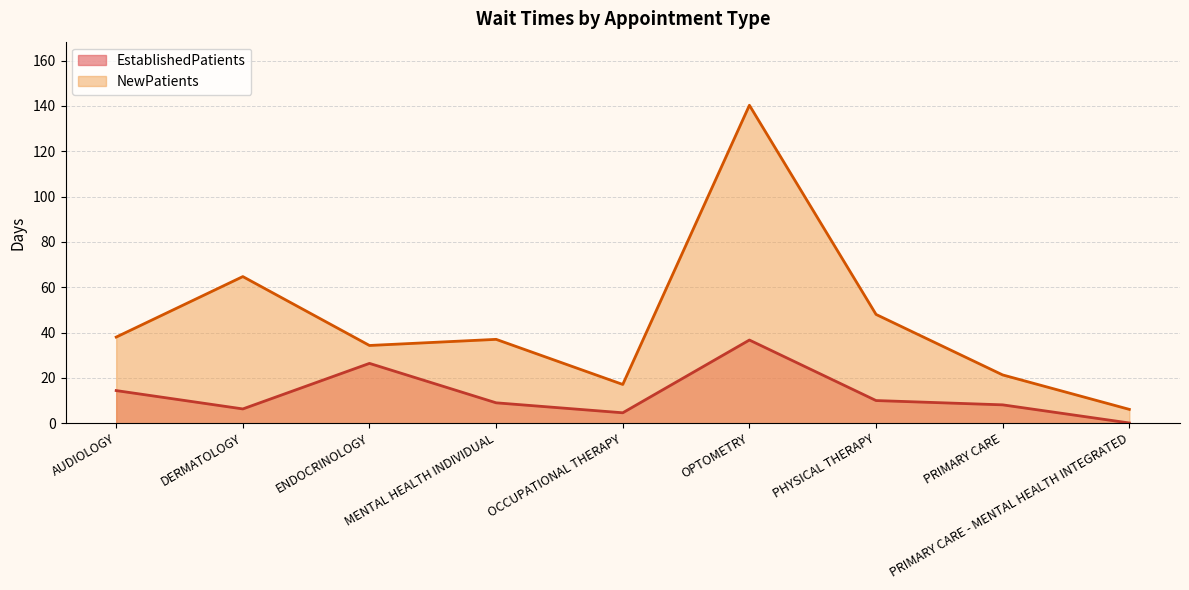

Reading left to right, extract all data points from this chart.

EstablishedPatients: AUDIOLOGY=14.4	DERMATOLOGY=6.3	ENDOCRINOLOGY=26.4	MENTAL HEALTH INDIVIDUAL=9.0	OCCUPATIONAL THERAPY=4.6	OPTOMETRY=36.7	PHYSICAL THERAPY=10.0	PRIMARY CARE=8.1	PRIMARY CARE - MENTAL HEALTH INTEGRATED=0.1
NewPatients: AUDIOLOGY=38.0	DERMATOLOGY=64.7	ENDOCRINOLOGY=34.3	MENTAL HEALTH INDIVIDUAL=37.0	OCCUPATIONAL THERAPY=17.1	OPTOMETRY=140.3	PHYSICAL THERAPY=48.0	PRIMARY CARE=21.3	PRIMARY CARE - MENTAL HEALTH INTEGRATED=6.1